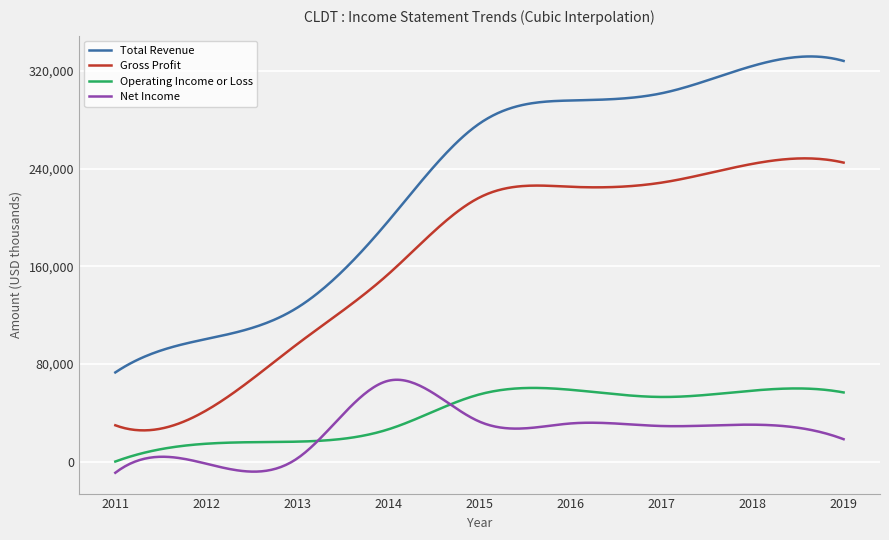

Which series has the largest total across all categories?

Total Revenue